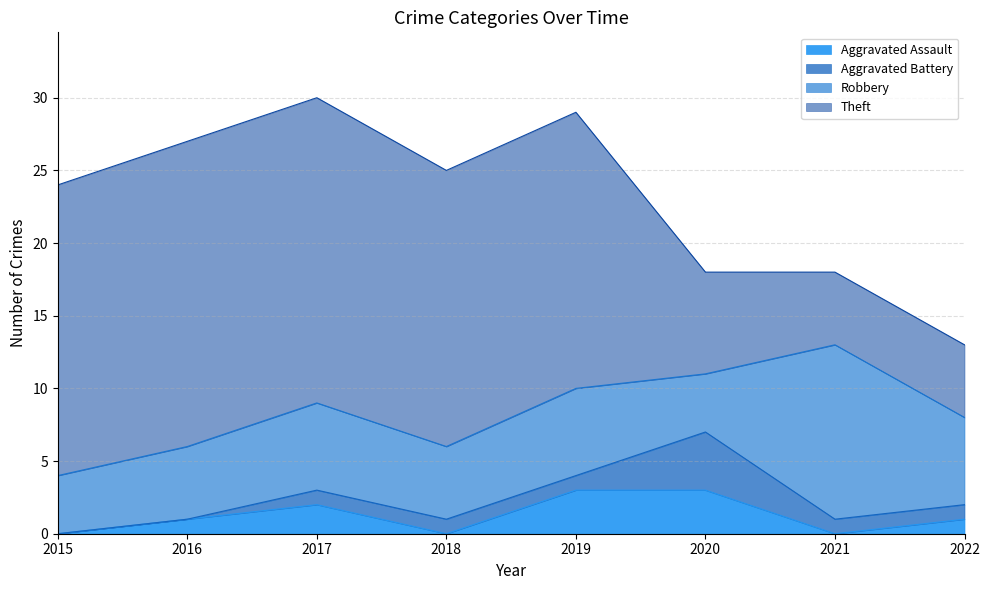

The Aggravated Assault series shows 0 at 2021. True or false?

True